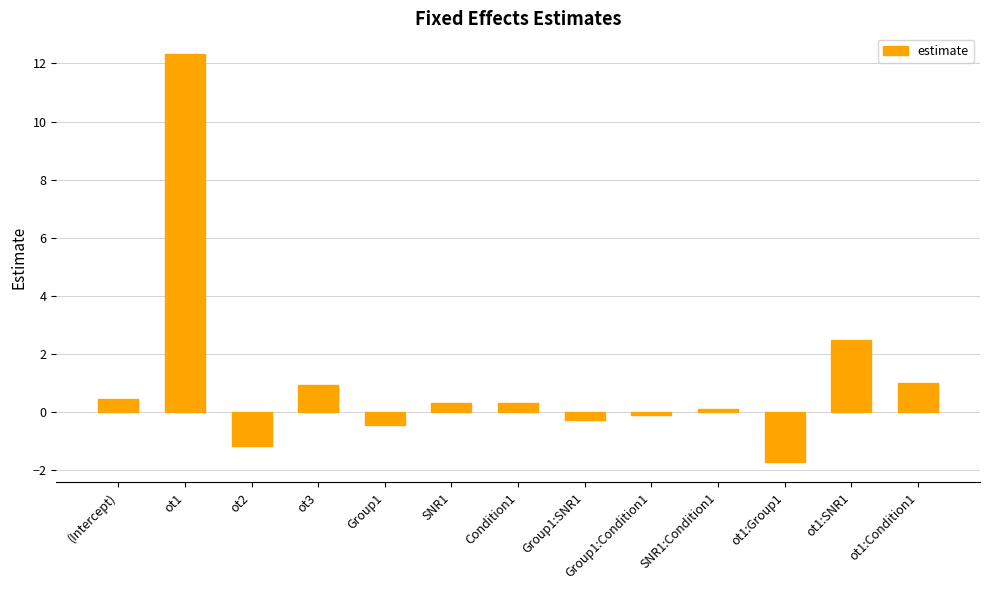

True or false: the data shows 0.1 at SNR1:Condition1.

True